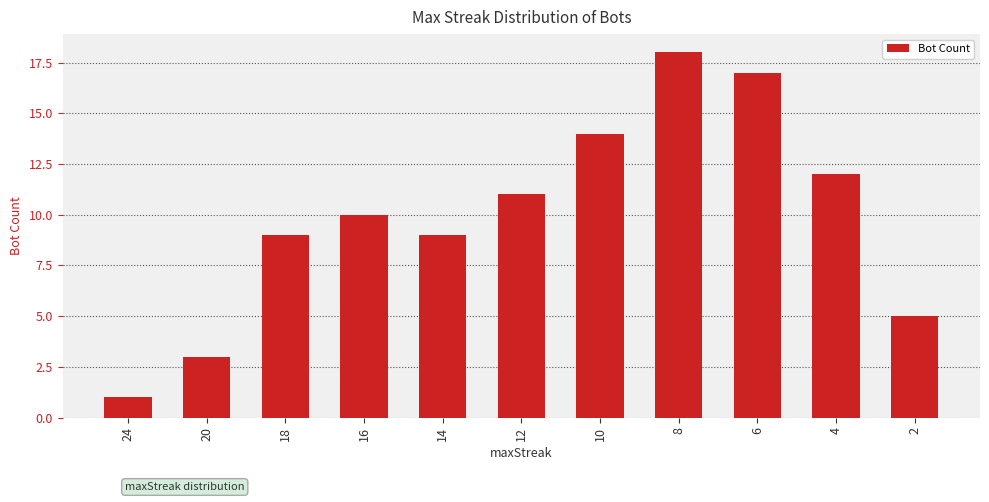

Is it true that the value at 20 is 3?

True